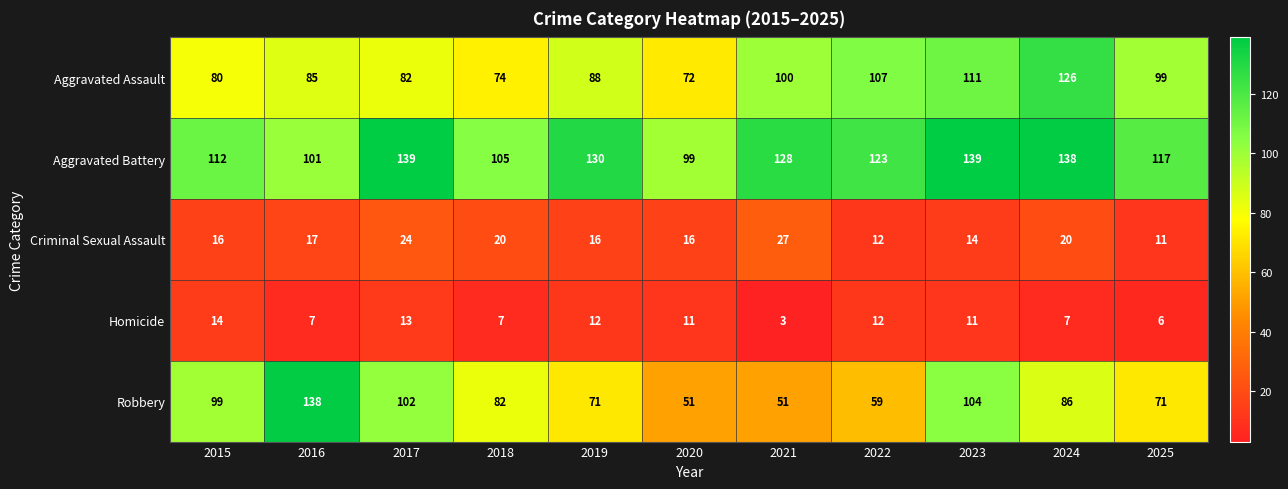

The Criminal Sexual Assault series shows 11 at 2025. True or false?

True